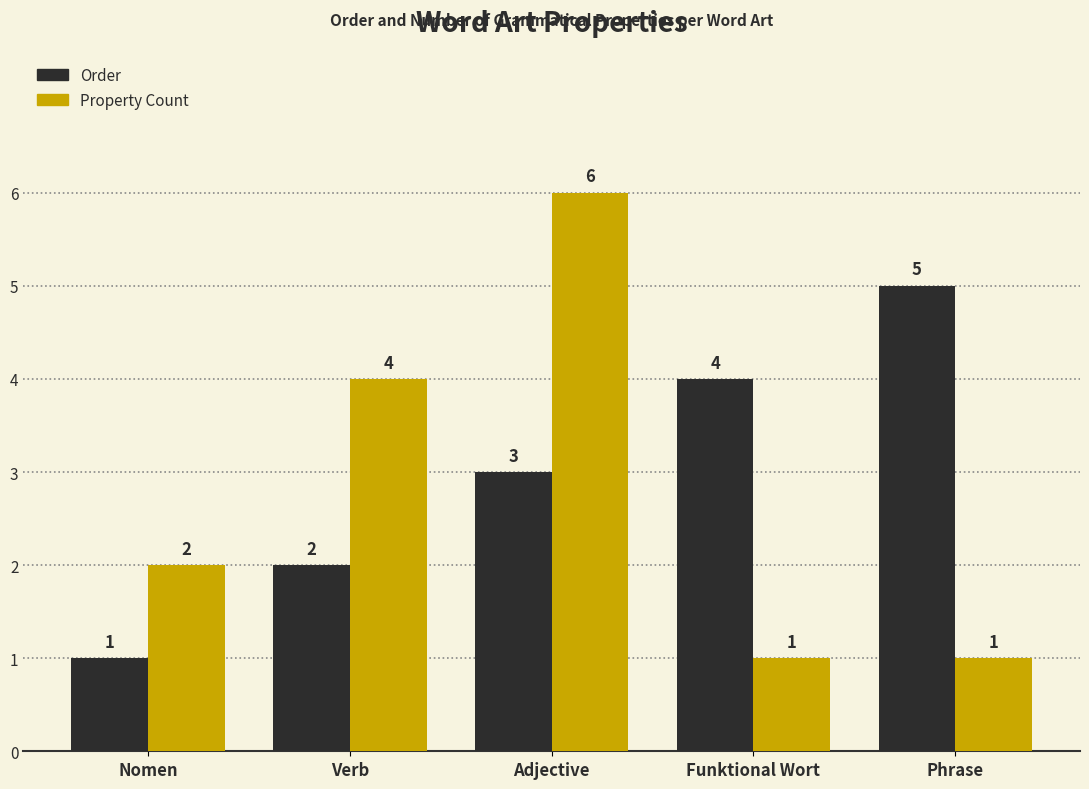

Reading right to left, extract all data points from this chart.

Order: Phrase=5	Funktional Wort=4	Adjective=3	Verb=2	Nomen=1
Property Count: Phrase=1	Funktional Wort=1	Adjective=6	Verb=4	Nomen=2